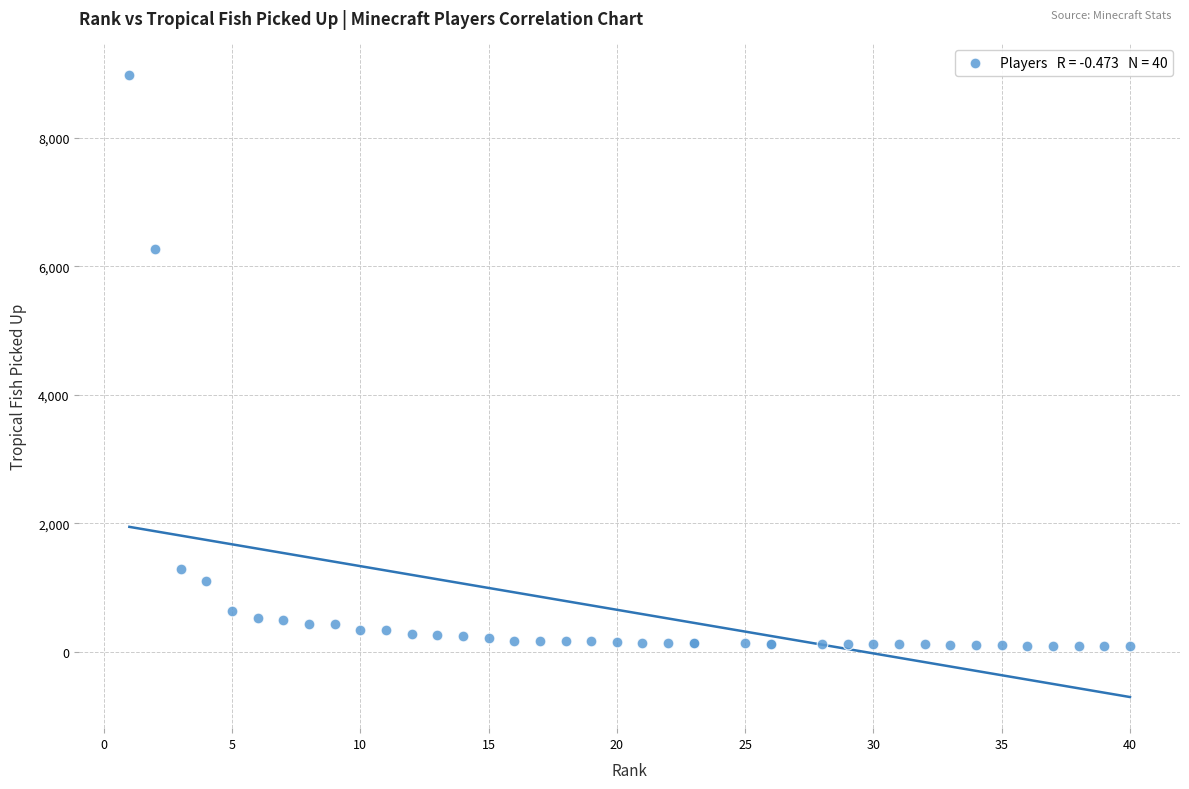

What Y value in the scatter plot is closest to 4534?

6272